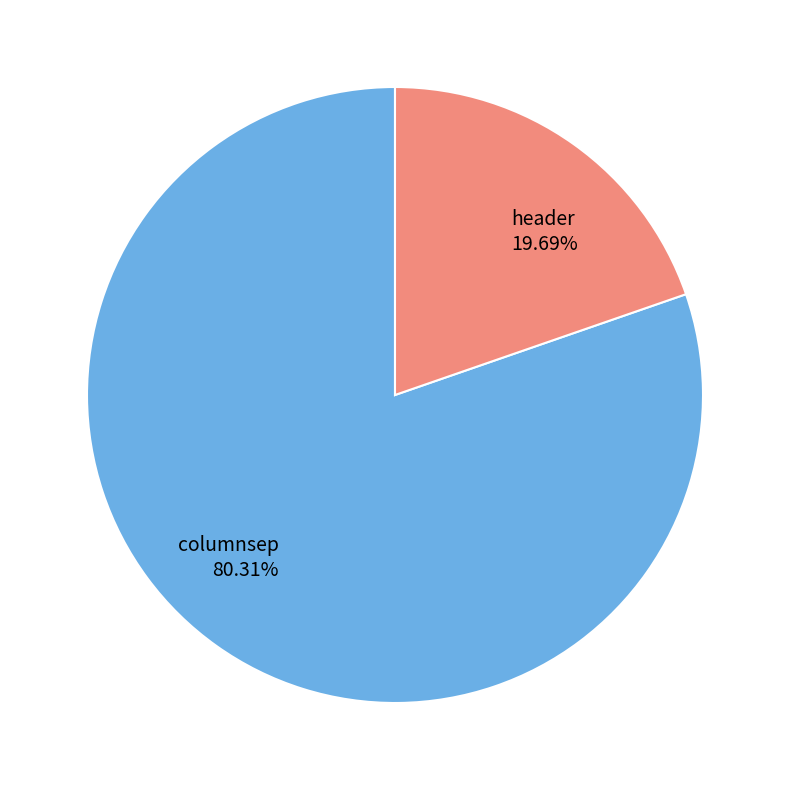

Which slice is the smallest?

header